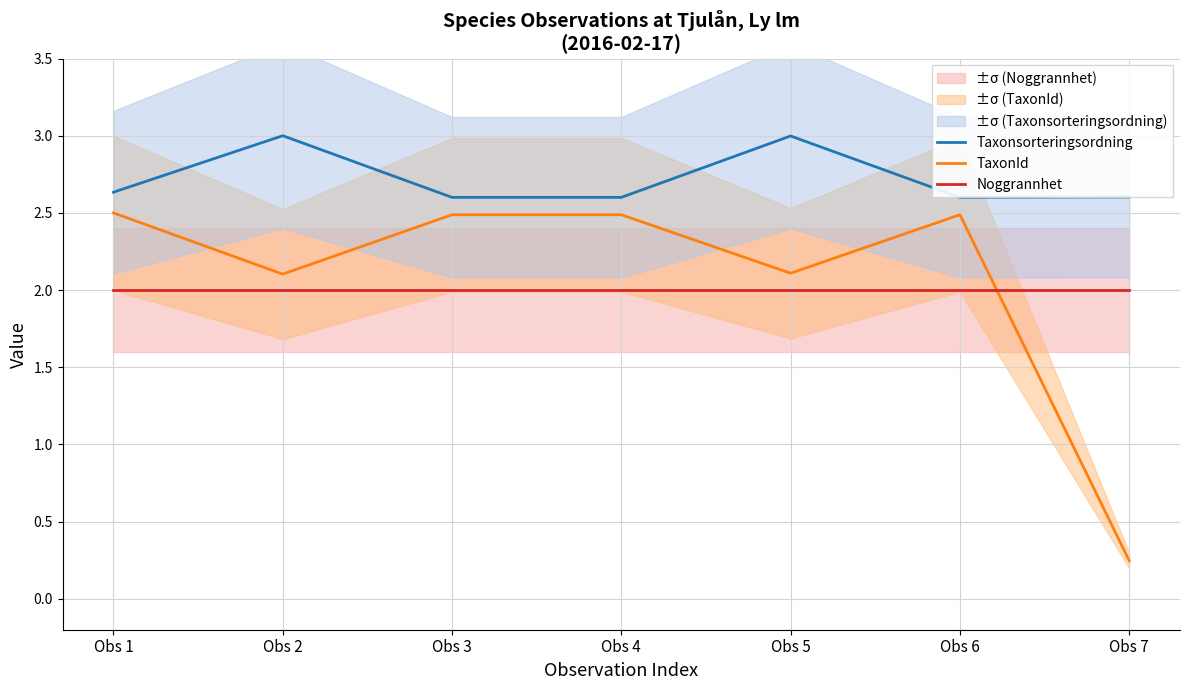

Between Obs 7 and Obs 1, which is larger?

Obs 1